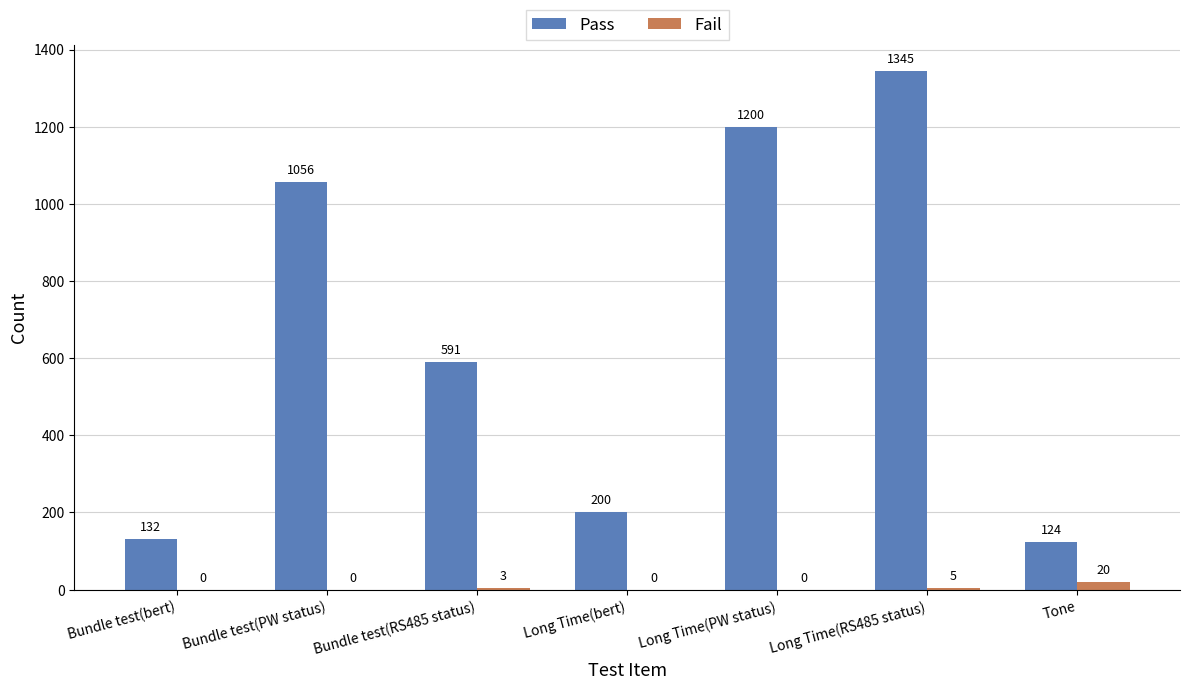

Reading left to right, what are all the values shown in this chart?

Pass: Bundle test(bert)=132	Bundle test(PW status)=1056	Bundle test(RS485 status)=591	Long Time(bert)=200	Long Time(PW status)=1200	Long Time(RS485 status)=1345	Tone=124
Fail: Bundle test(bert)=0	Bundle test(PW status)=0	Bundle test(RS485 status)=3	Long Time(bert)=0	Long Time(PW status)=0	Long Time(RS485 status)=5	Tone=20